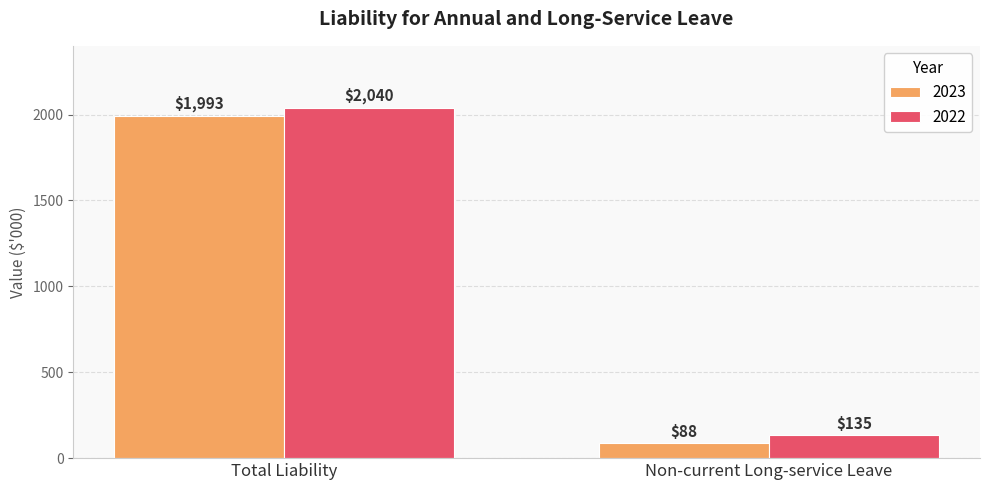

At which category is the sum across all series the highest?

Total Liability